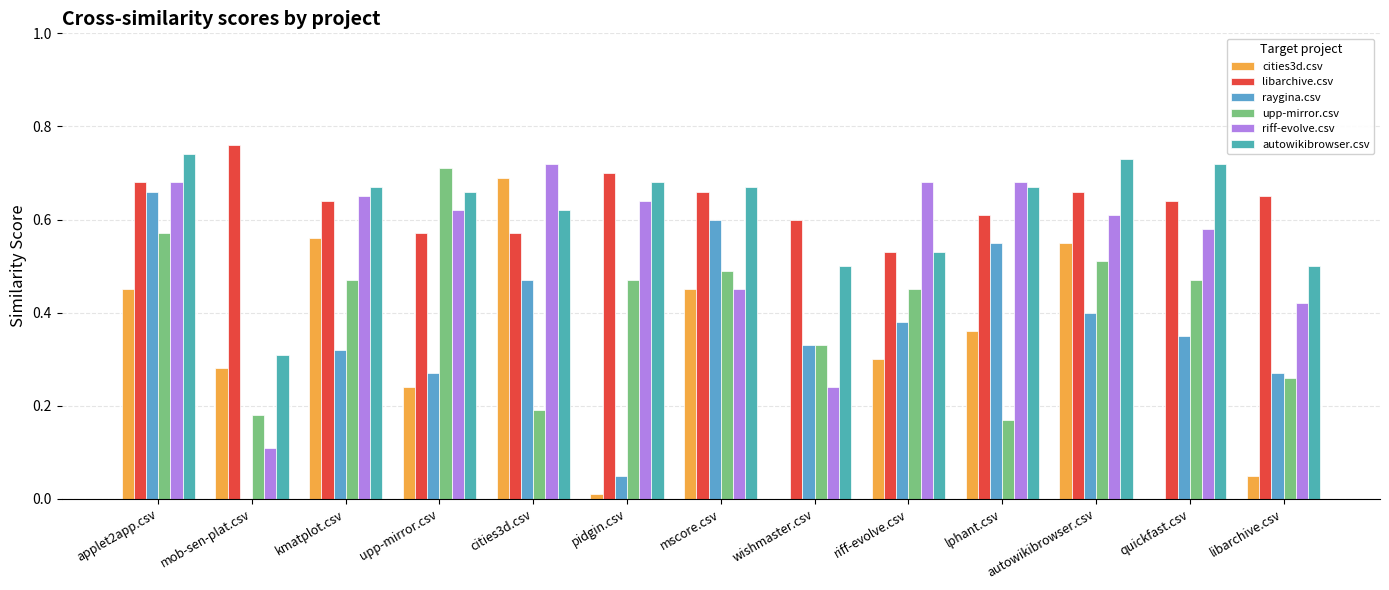

Reading left to right, extract all data points from this chart.

cities3d.csv: applet2app.csv=0.5	mob-sen-plat.csv=0.3	kmatplot.csv=0.6	upp-mirror.csv=0.2	cities3d.csv=0.7	pidgin.csv=0.0	mscore.csv=0.5	wishmaster.csv=0.0	riff-evolve.csv=0.3	lphant.csv=0.4	autowikibrowser.csv=0.6	quickfast.csv=0.0	libarchive.csv=0.1
libarchive.csv: applet2app.csv=0.7	mob-sen-plat.csv=0.8	kmatplot.csv=0.6	upp-mirror.csv=0.6	cities3d.csv=0.6	pidgin.csv=0.7	mscore.csv=0.7	wishmaster.csv=0.6	riff-evolve.csv=0.5	lphant.csv=0.6	autowikibrowser.csv=0.7	quickfast.csv=0.6	libarchive.csv=0.7
raygina.csv: applet2app.csv=0.7	mob-sen-plat.csv=0.0	kmatplot.csv=0.3	upp-mirror.csv=0.3	cities3d.csv=0.5	pidgin.csv=0.1	mscore.csv=0.6	wishmaster.csv=0.3	riff-evolve.csv=0.4	lphant.csv=0.6	autowikibrowser.csv=0.4	quickfast.csv=0.3	libarchive.csv=0.3
upp-mirror.csv: applet2app.csv=0.6	mob-sen-plat.csv=0.2	kmatplot.csv=0.5	upp-mirror.csv=0.7	cities3d.csv=0.2	pidgin.csv=0.5	mscore.csv=0.5	wishmaster.csv=0.3	riff-evolve.csv=0.5	lphant.csv=0.2	autowikibrowser.csv=0.5	quickfast.csv=0.5	libarchive.csv=0.3
riff-evolve.csv: applet2app.csv=0.7	mob-sen-plat.csv=0.1	kmatplot.csv=0.7	upp-mirror.csv=0.6	cities3d.csv=0.7	pidgin.csv=0.6	mscore.csv=0.5	wishmaster.csv=0.2	riff-evolve.csv=0.7	lphant.csv=0.7	autowikibrowser.csv=0.6	quickfast.csv=0.6	libarchive.csv=0.4
autowikibrowser.csv: applet2app.csv=0.7	mob-sen-plat.csv=0.3	kmatplot.csv=0.7	upp-mirror.csv=0.7	cities3d.csv=0.6	pidgin.csv=0.7	mscore.csv=0.7	wishmaster.csv=0.5	riff-evolve.csv=0.5	lphant.csv=0.7	autowikibrowser.csv=0.7	quickfast.csv=0.7	libarchive.csv=0.5